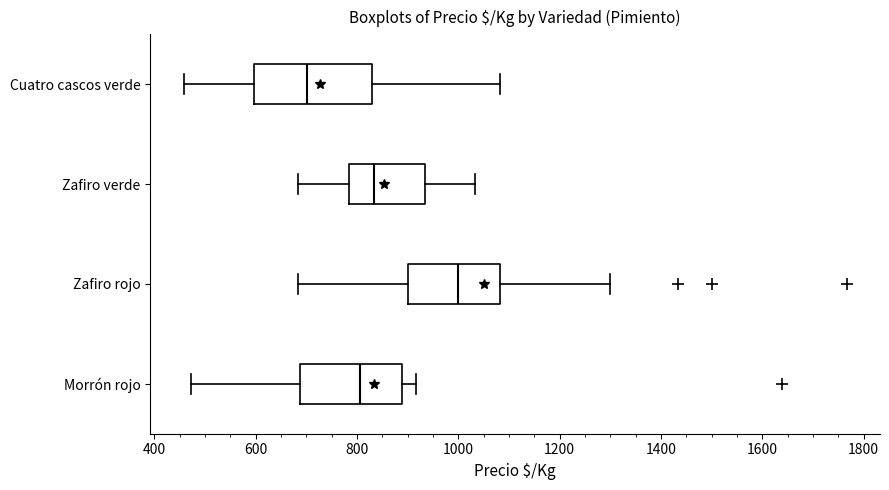

Where is the right edge of the box for Zafiro rojo on the x-axis? The values are not printed on the chart, so give them approximately, as read against the axis.

1080